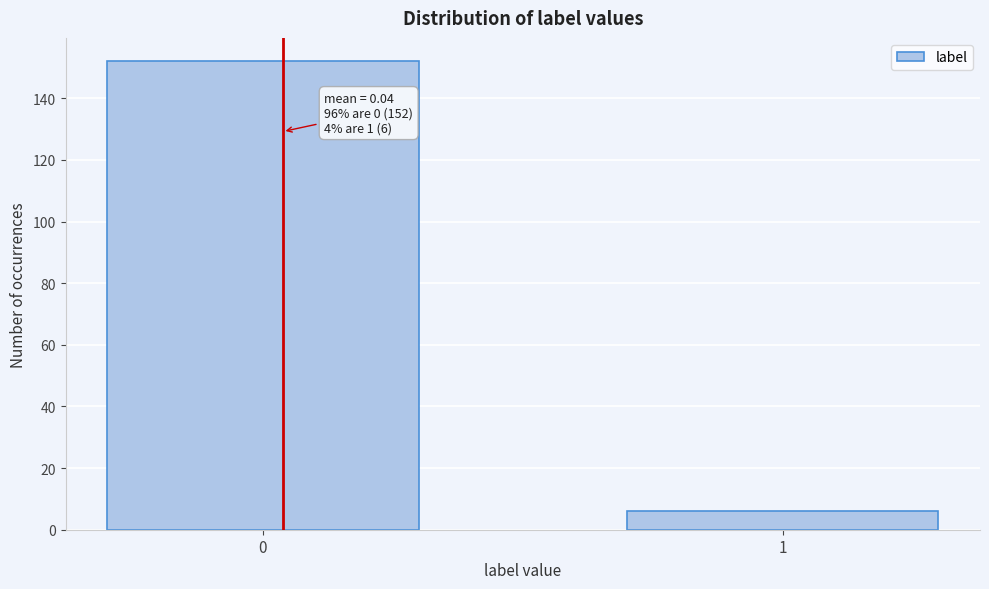

Reading left to right, what are all the values shown in this chart?

0=152	1=6